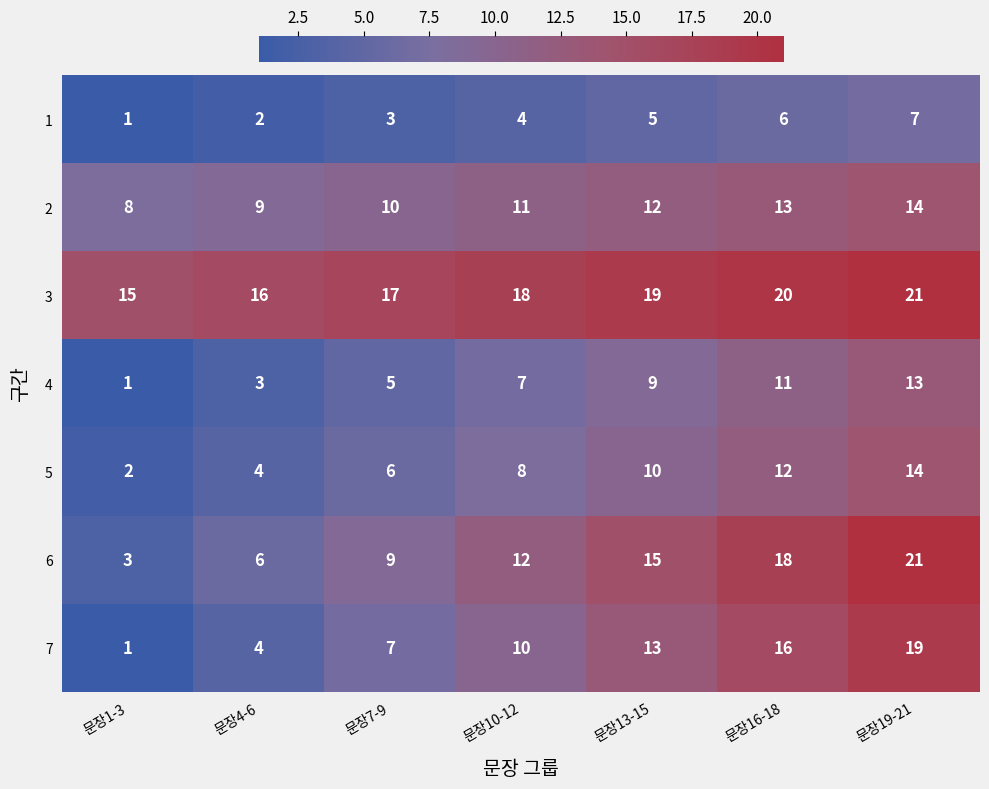

At how many categories does at least one series exceed 4?

7